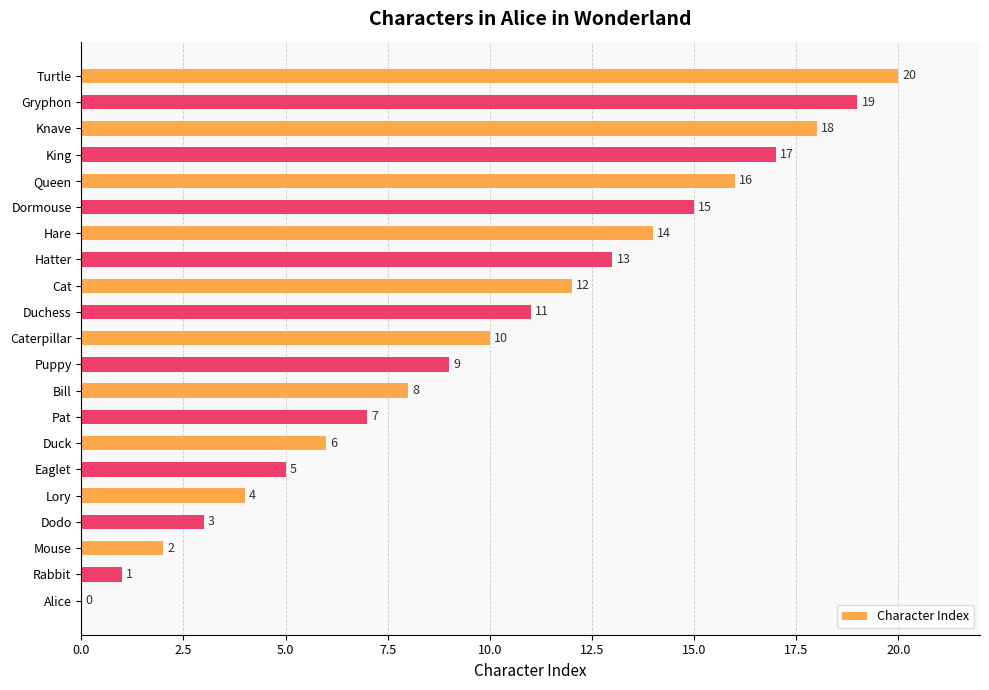

True or false: the data shows 25 at Knave.

False